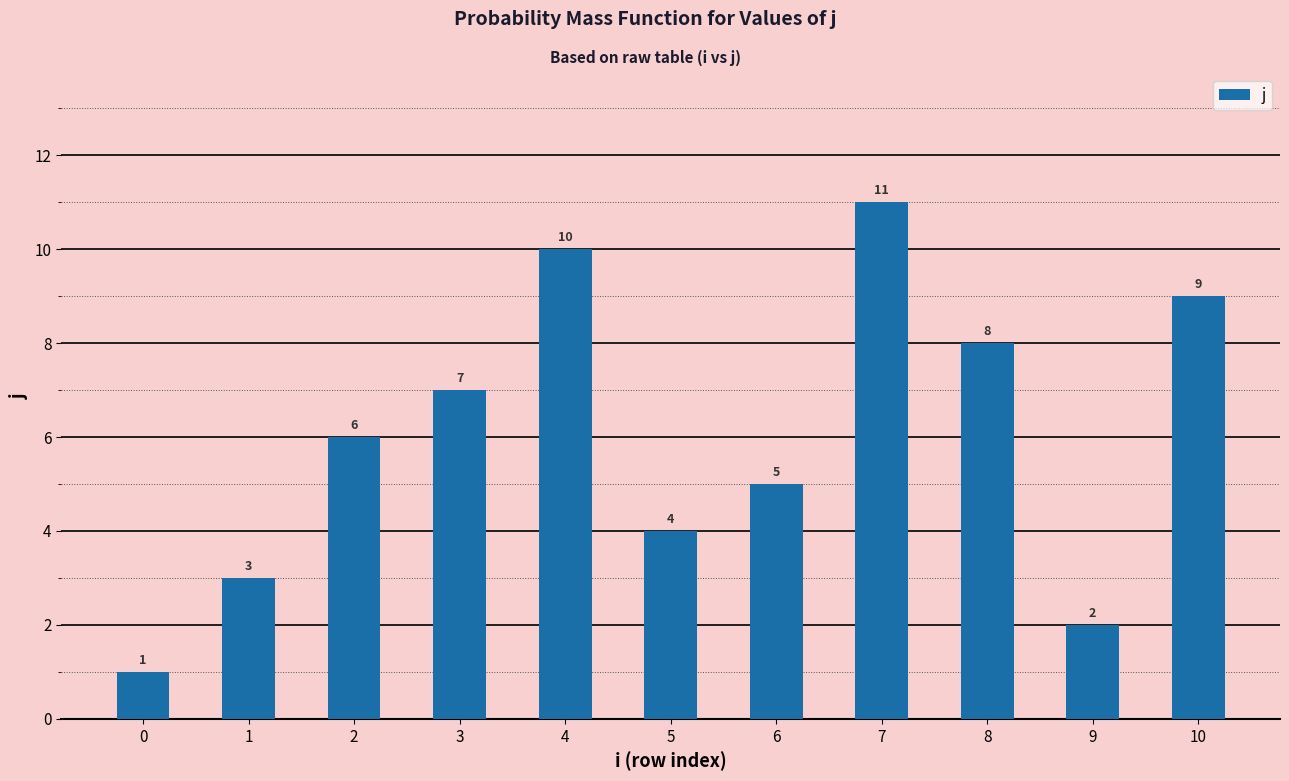

The chart shows a value of 13 at 8. True or false?

False